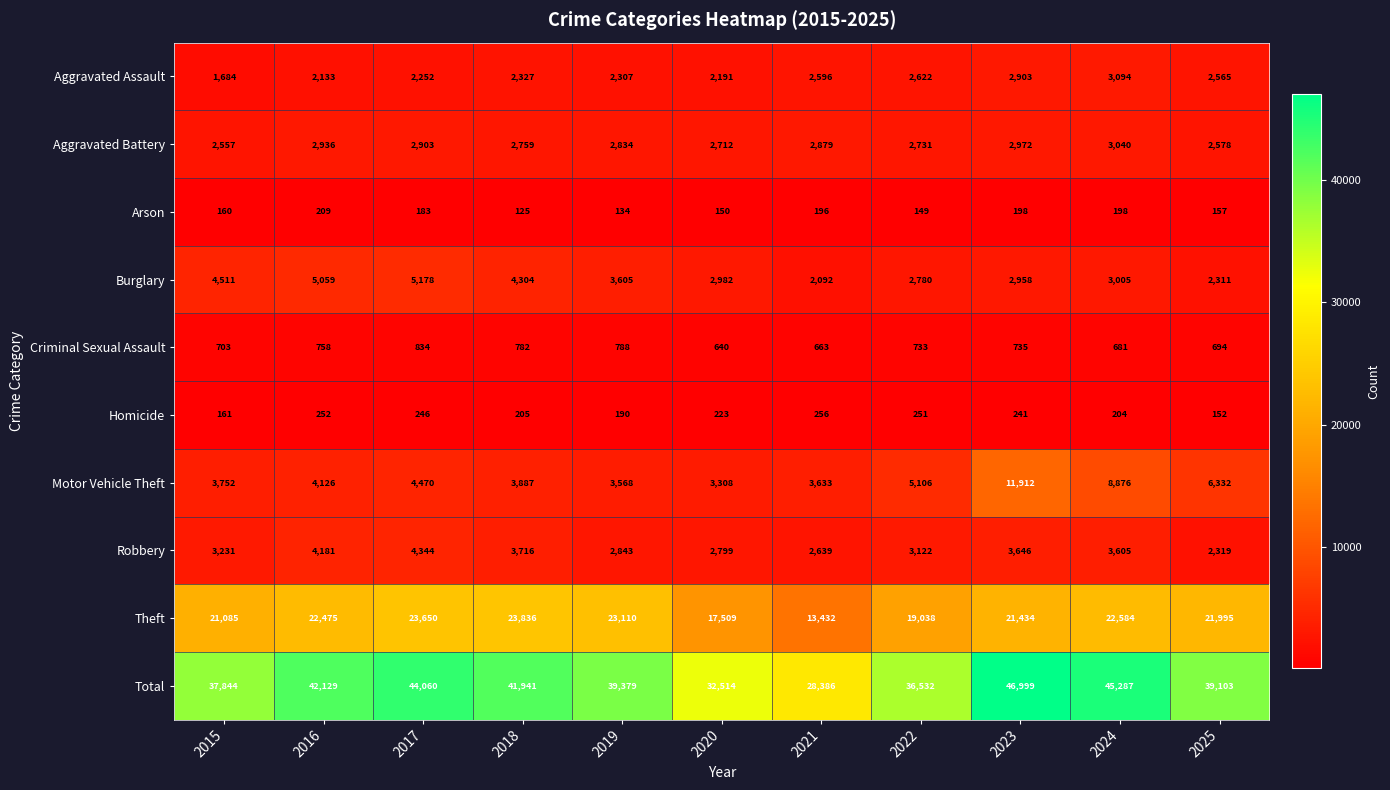

At which label does Theft first exceed 21995?

2016